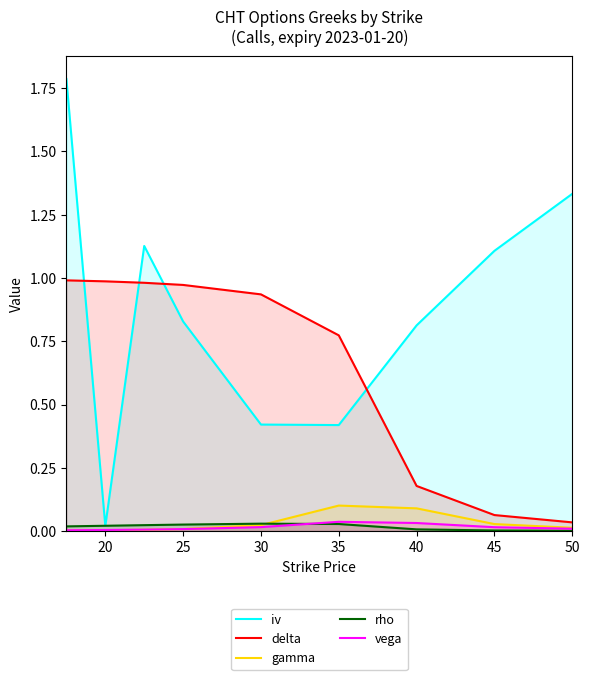

Which series has the largest total across all categories?

iv